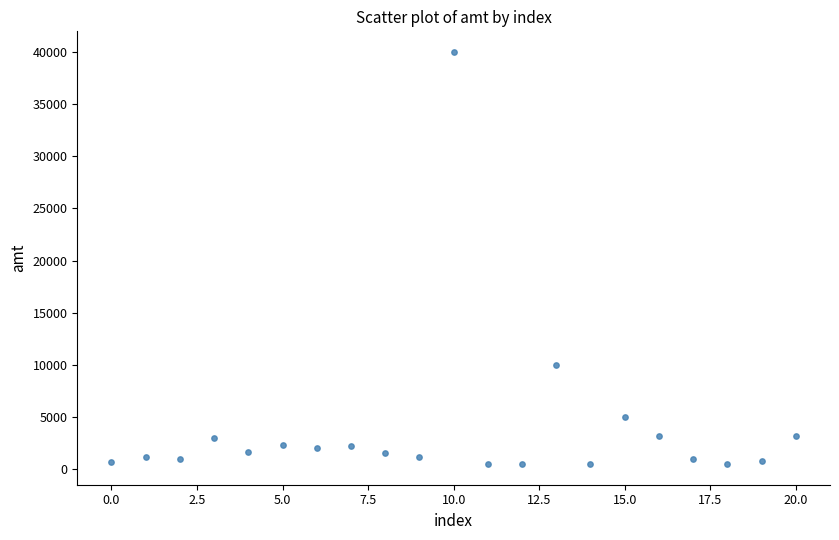

What Y value in the scatter plot is closest to 20248?

10000.0